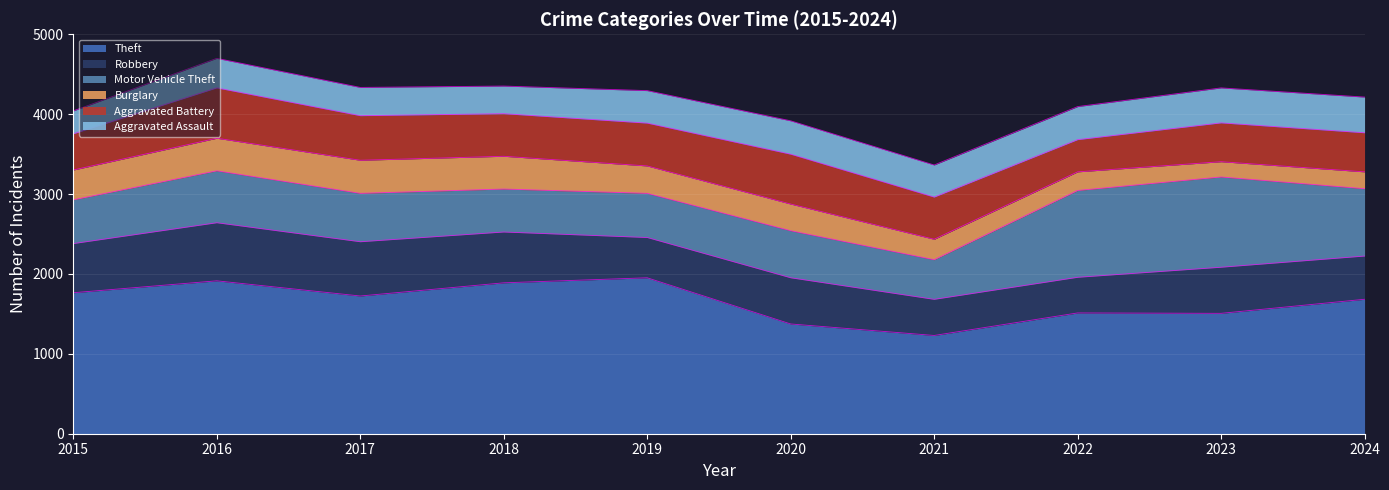

Between which two adjacent categories do Aggravated Battery and Robbery first intersect?

2018 and 2019